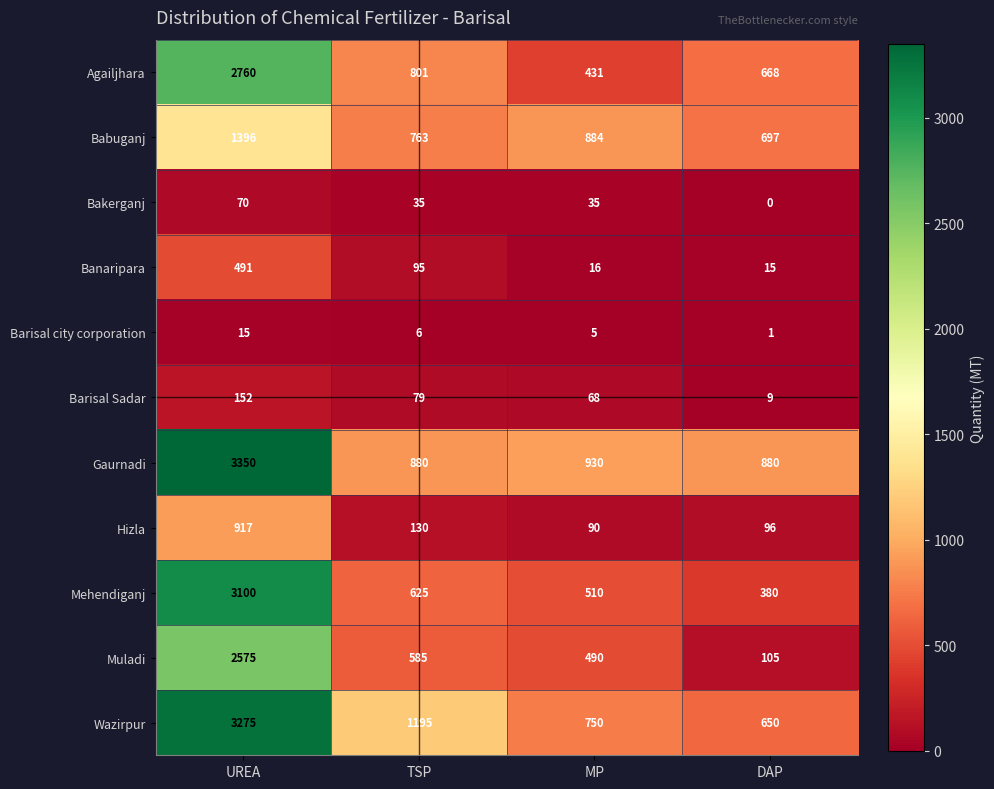

How many data points in Mehendiganj are less than 625?

2